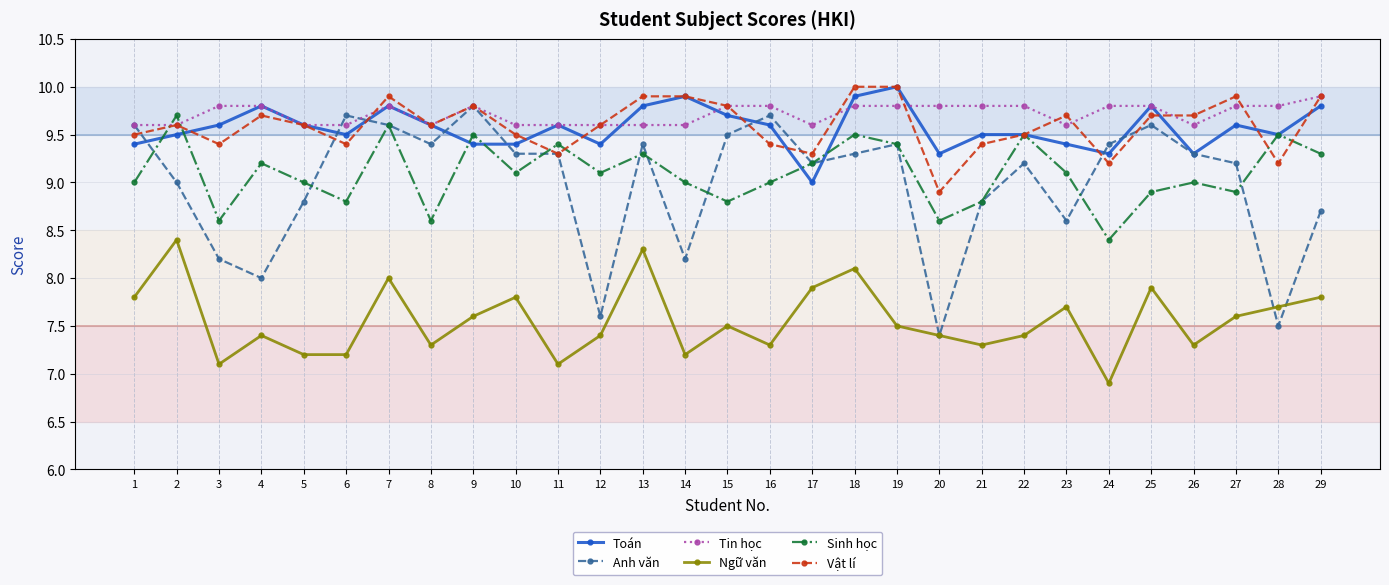

Is it true that Ngữ văn equals 12.6 at 7?

False